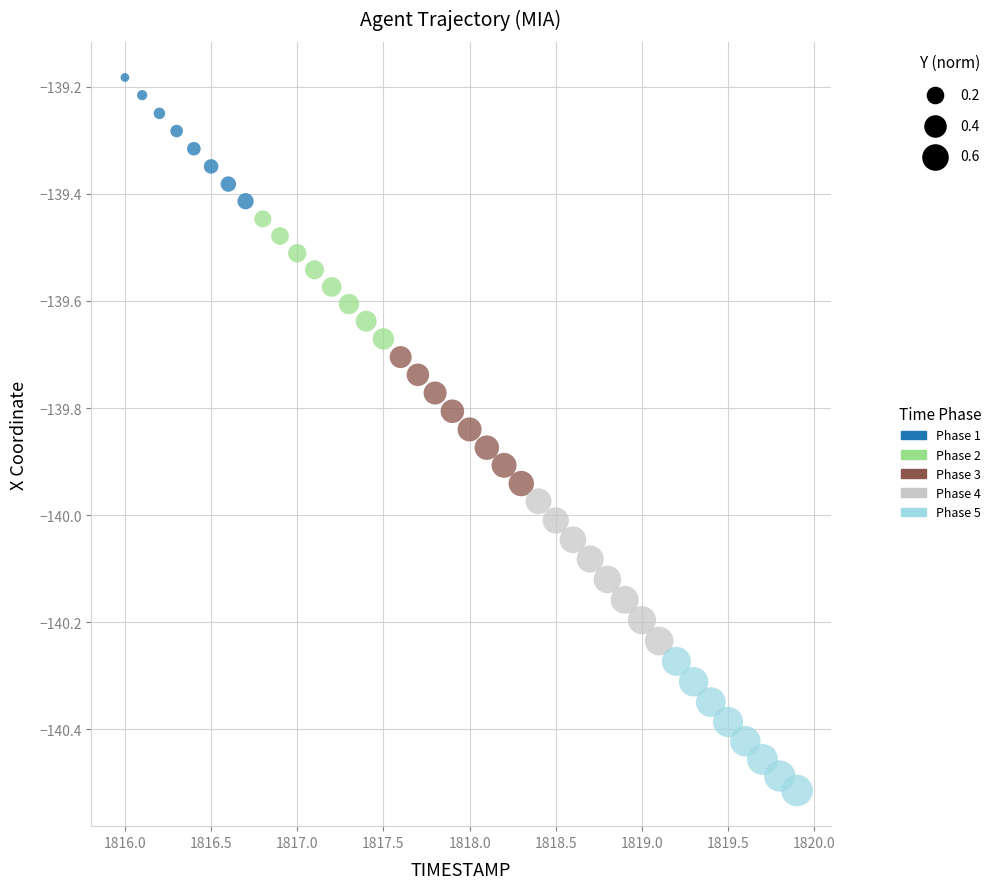

Which series reaches the minimum Y coordinate?

Phase 5